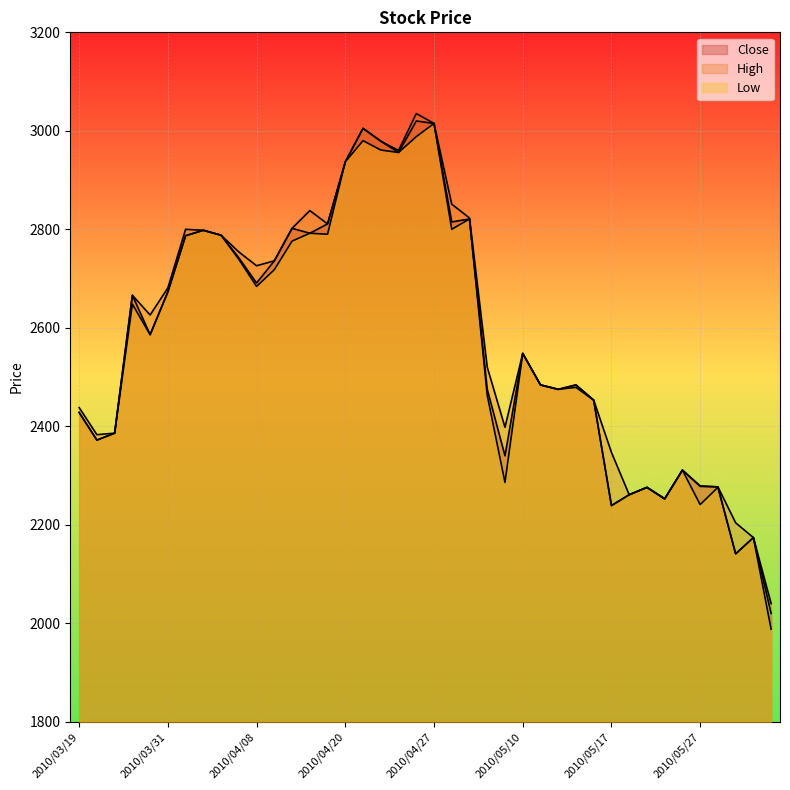

Rank the series at 2010/04/30 from highest to lowest value.

High, Close, Low